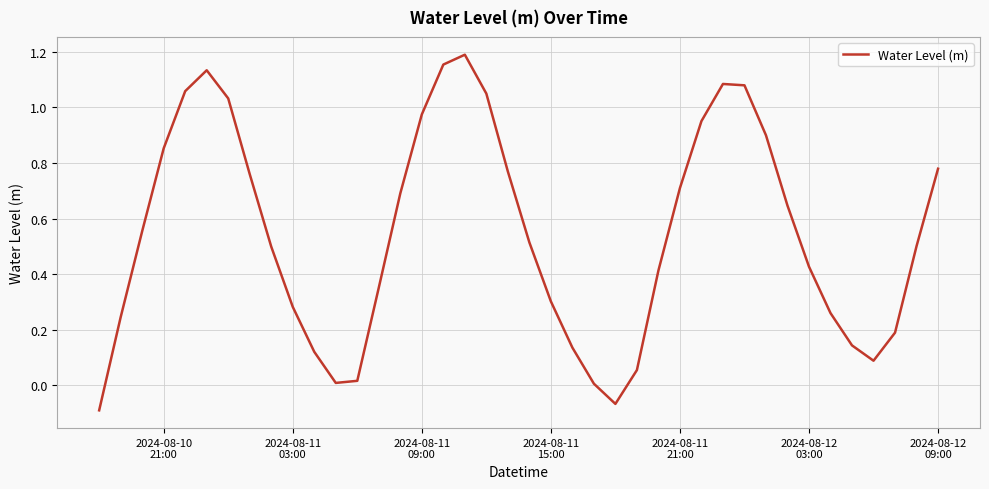

Does the chart display data point markers on the line(s)?

No